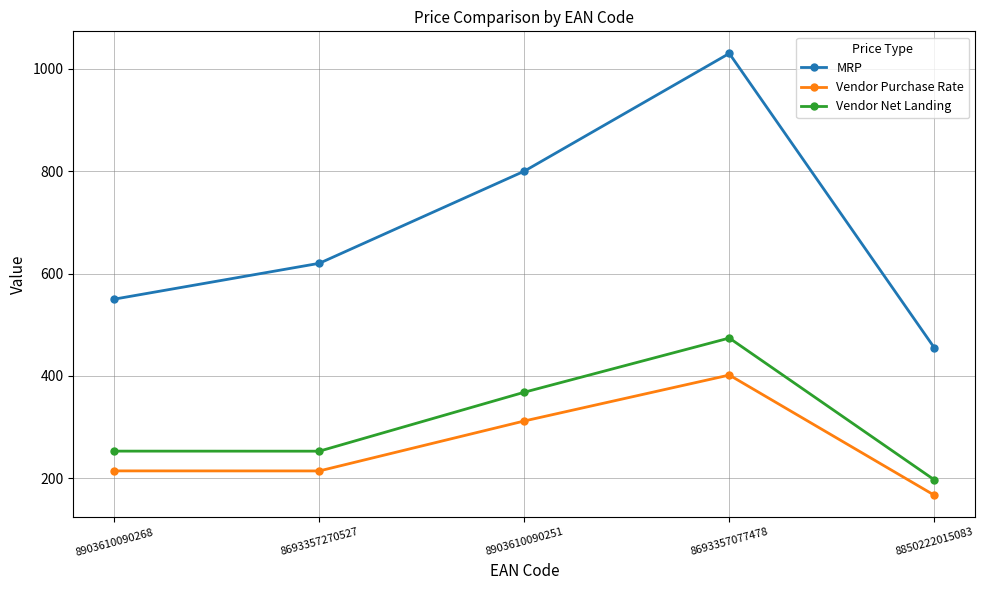

Is it true that Vendor Net Landing equals 89.4 at 8903610090251?

False